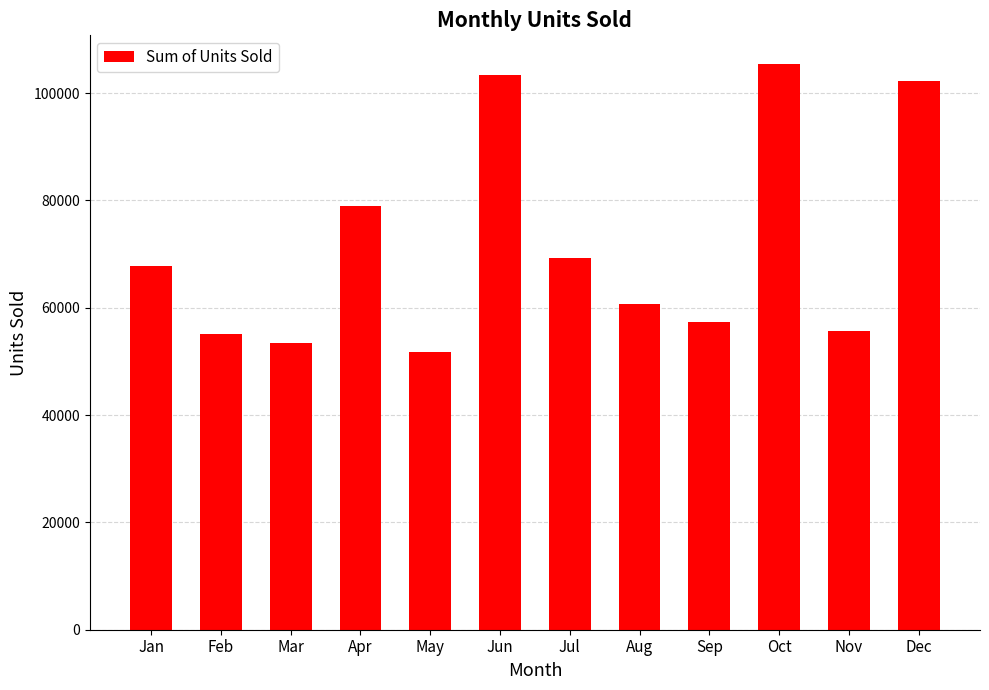

The chart shows a value of 51771 at May. True or false?

True